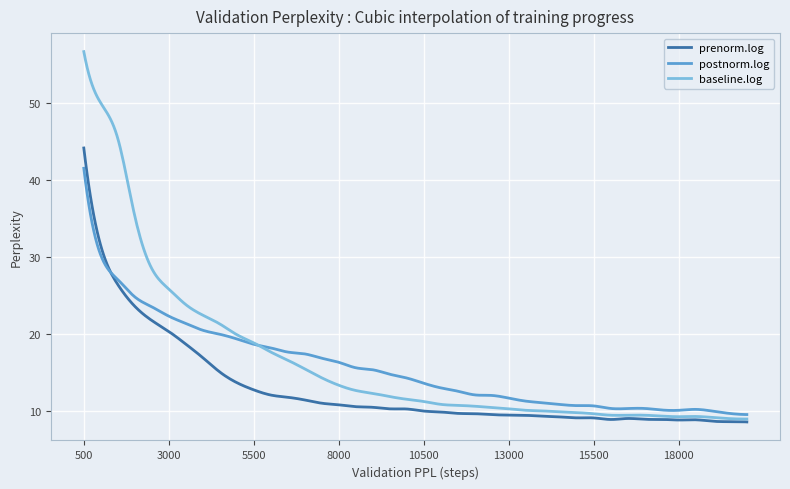

Which series has the largest range (max minus min)?

baseline.log